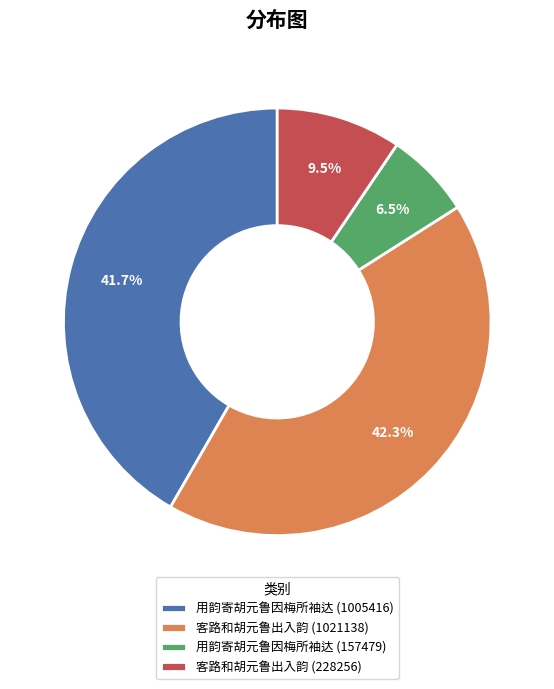

What percentage is NOT represented by 客路和胡元鲁出入韵 (1021138)?

57.7%